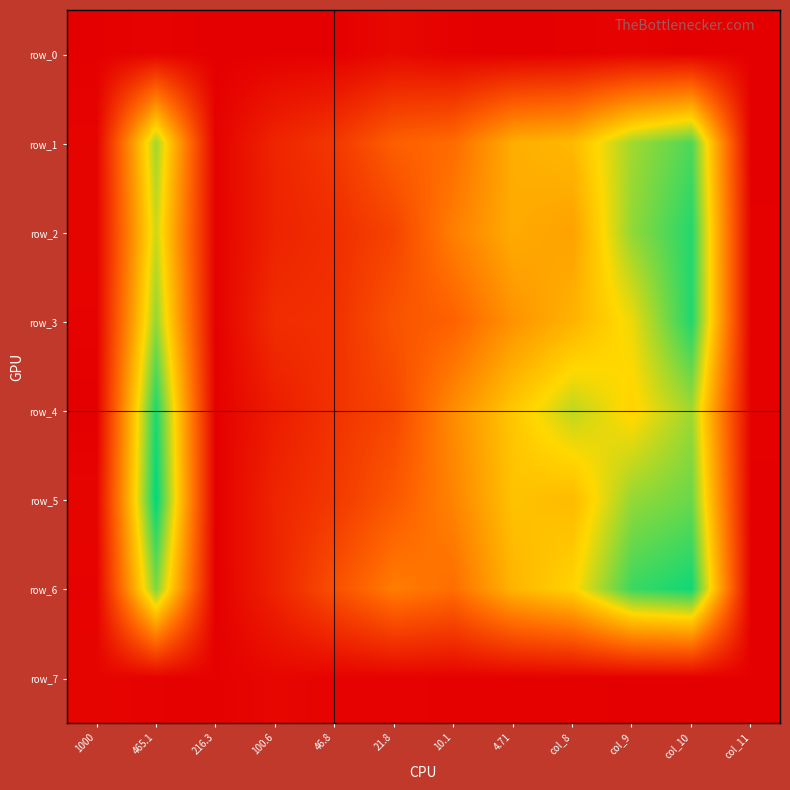

At which label does row_1 reach its minimum?

col_11